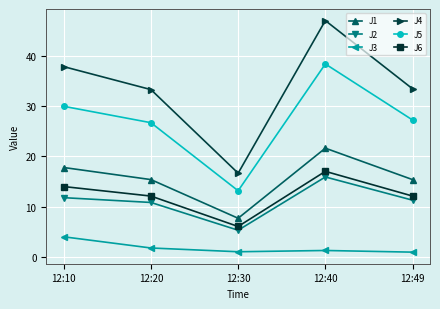

How many values in the J5 series exceed 27?

3